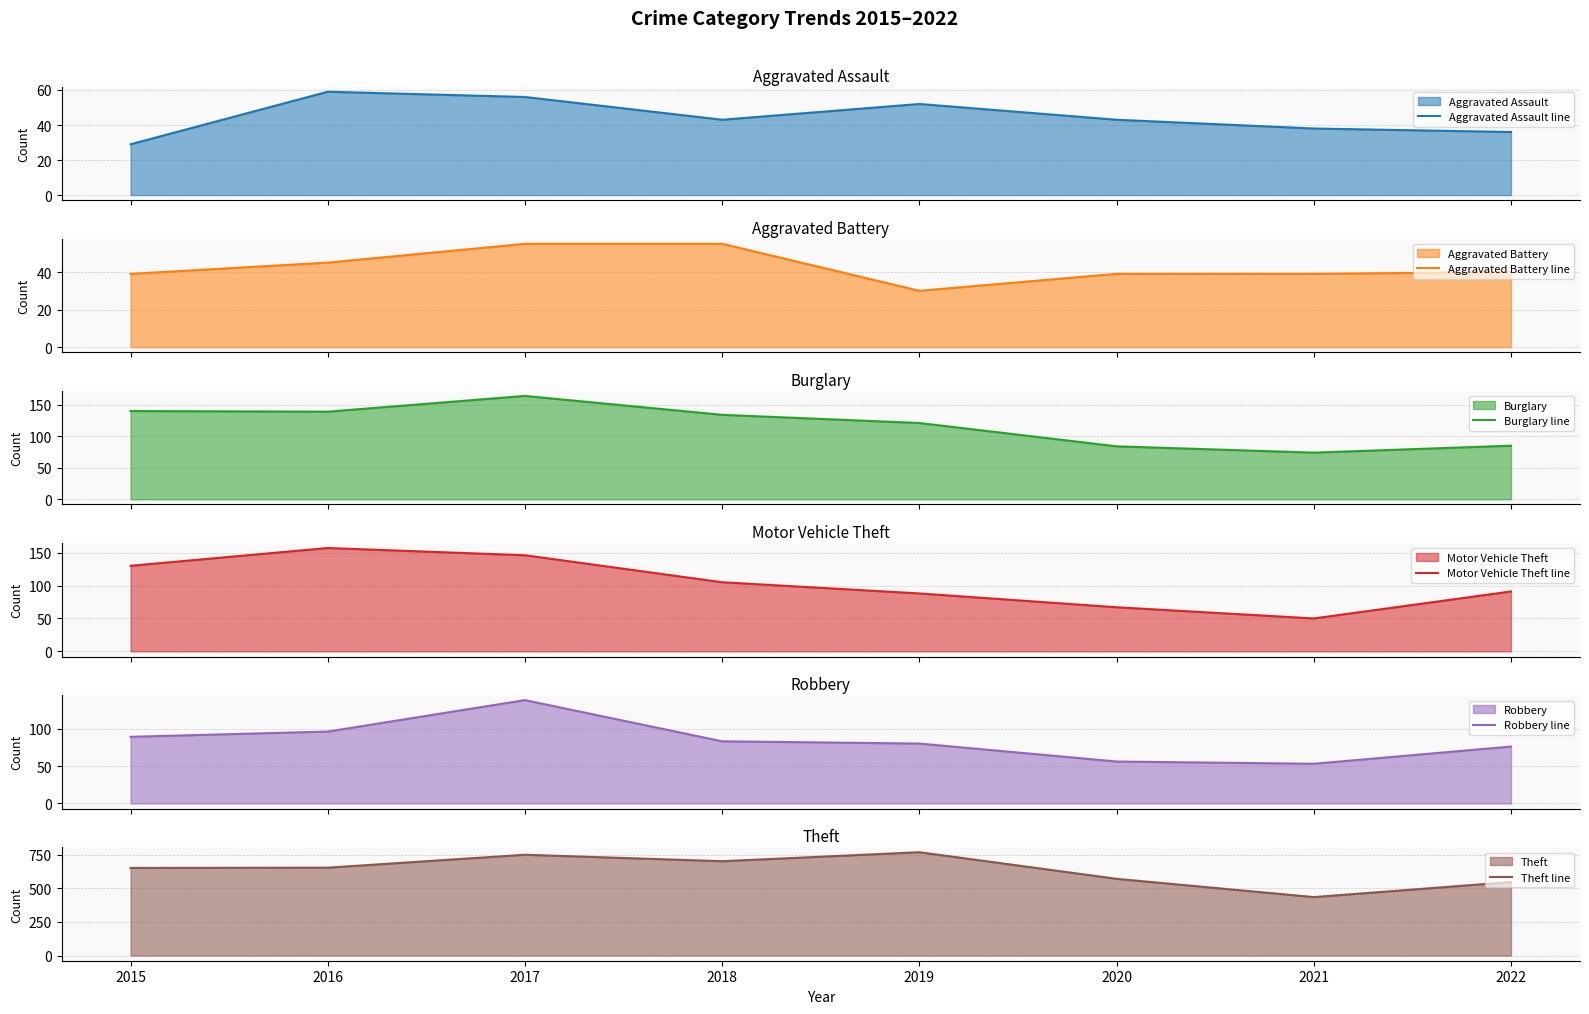

Reading left to right, extract all data points from this chart.

Aggravated Assault line: 29	59	56	43	52	43	38	36
Aggravated Battery line: 39	45	55	55	30	39	39	40
Burglary line: 140	139	164	134	121	84	74	85
Motor Vehicle Theft line: 130	157	146	105	88	67	50	91
Robbery line: 89	96	138	83	80	56	53	76
Theft line: 652	654	750	702	769	571	435	547